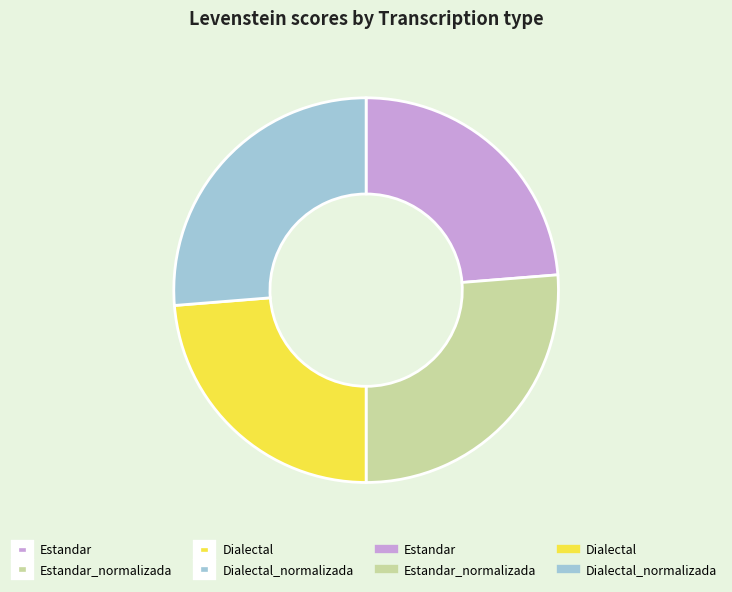

Is there any slice that represents more than half of the pie?

No